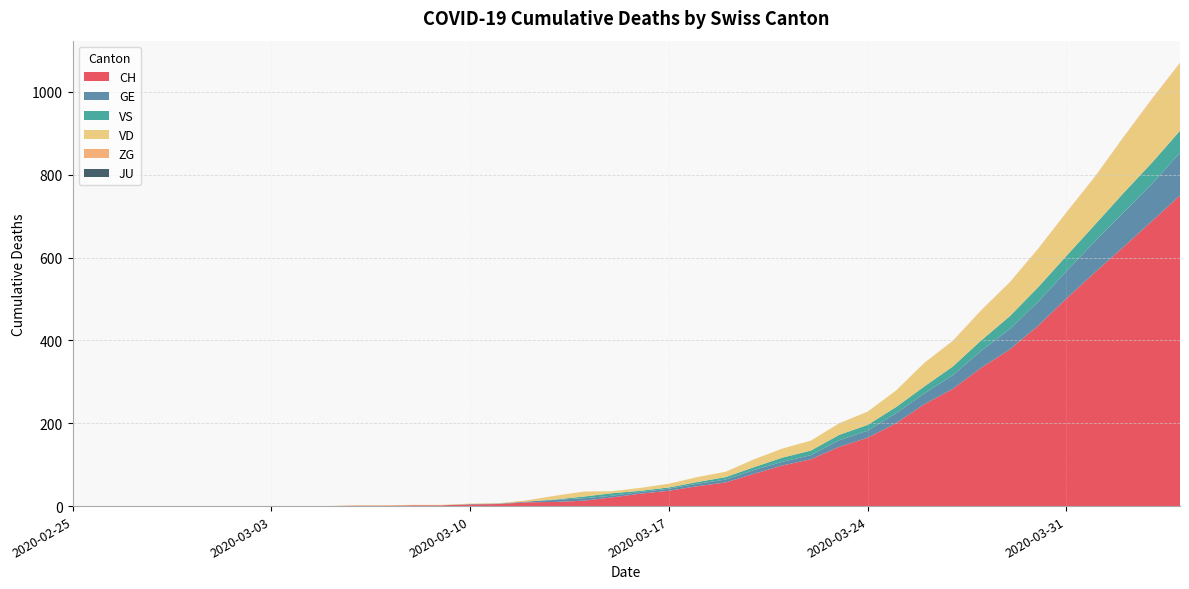

Reading left to right, transcribe all the data shown in this chart.

CH: 0	0	0	0	0	0	0	0	0	0	1	1	2	2	4	5	9	10	13	21	30	37	48	57	78	98	113	143	165	200	246	283	334	378	435	501	564	625	687	750
GE: 0	0	0	0	0	0	0	0	0	0	0	0	0	0	1	1	2	5	6	4	4	5	6	7	9	9	10	16	17	24	26	33	41	49	58	66	75	83	90	103
VS: 0	0	0	0	0	0	0	0	0	0	0	0	0	0	0	0	0	1	4	6	3	3	4	6	7	10	11	13	14	15	17	21	25	31	35	37	40	47	51	53
VD: 0	0	0	0	0	0	0	0	0	0	1	1	1	1	1	1	3	9	12	5	7	9	12	13	19	22	24	28	32	40	57	61	72	81	92	104	115	134	152	162
ZG: 0	0	0	0	0	0	0	0	0	0	0	0	0	0	0	0	0	0	0	0	0	0	0	0	0	0	0	0	0	0	0	1	1	1	1	1	1	1	2	2
JU: 0	0	0	0	0	0	0	0	0	0	0	0	0	0	0	0	0	0	0	0	0	0	0	0	0	0	0	0	0	0	0	0	0	0	0	0	0	0	0	0